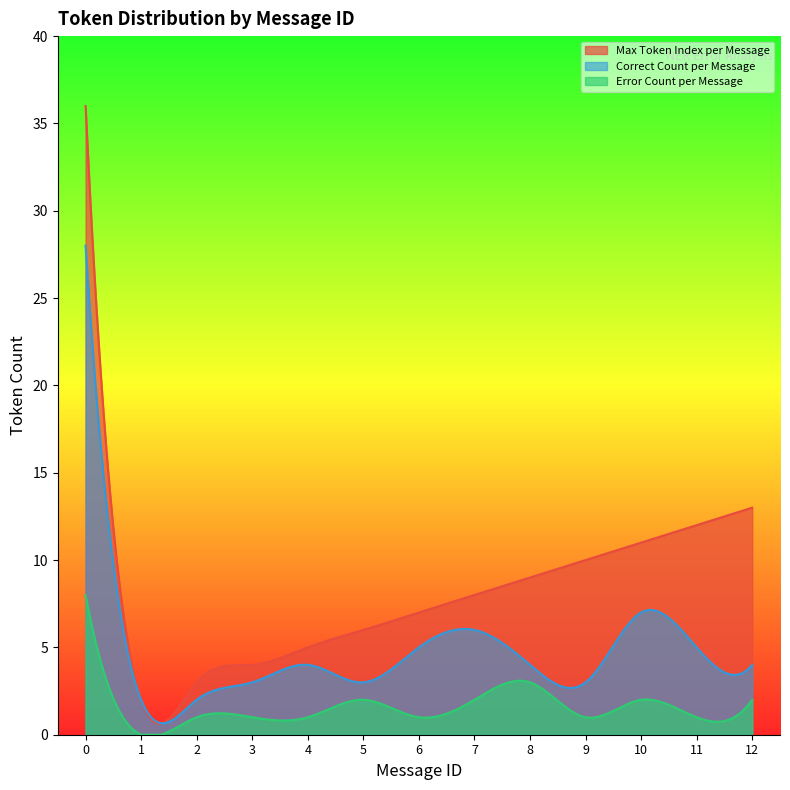

True or false: Error Count per Message has more than 2 points higher than both neighbors.

True